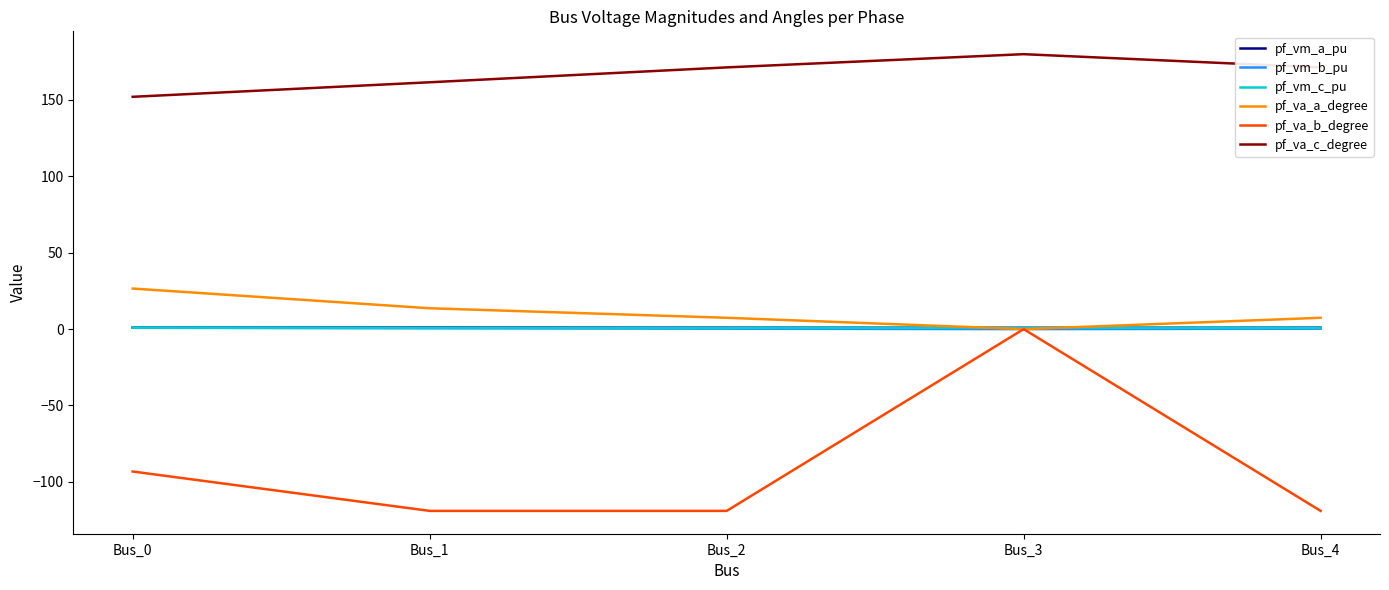

At which category is the sum across all series the highest?

Bus_3